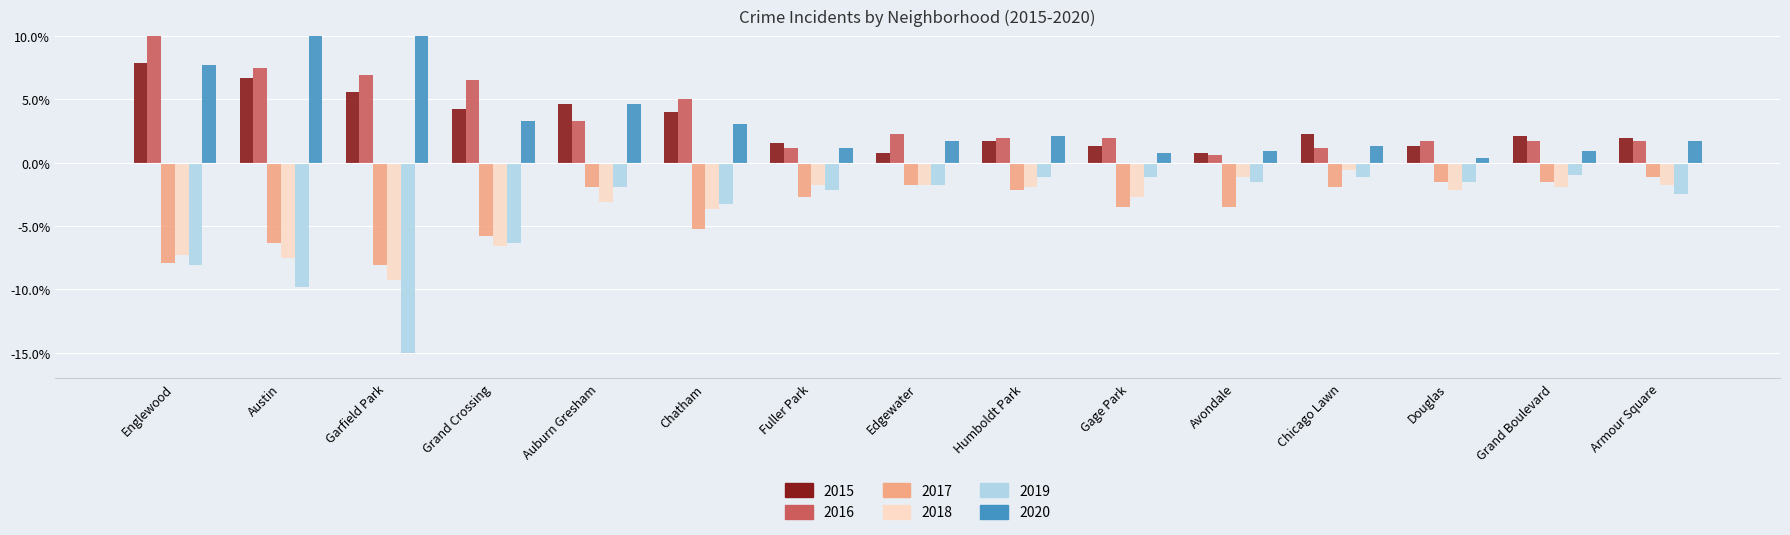

Is the value of 2018 at Edgewater greater than the value of 2016 at Auburn Gresham?

No